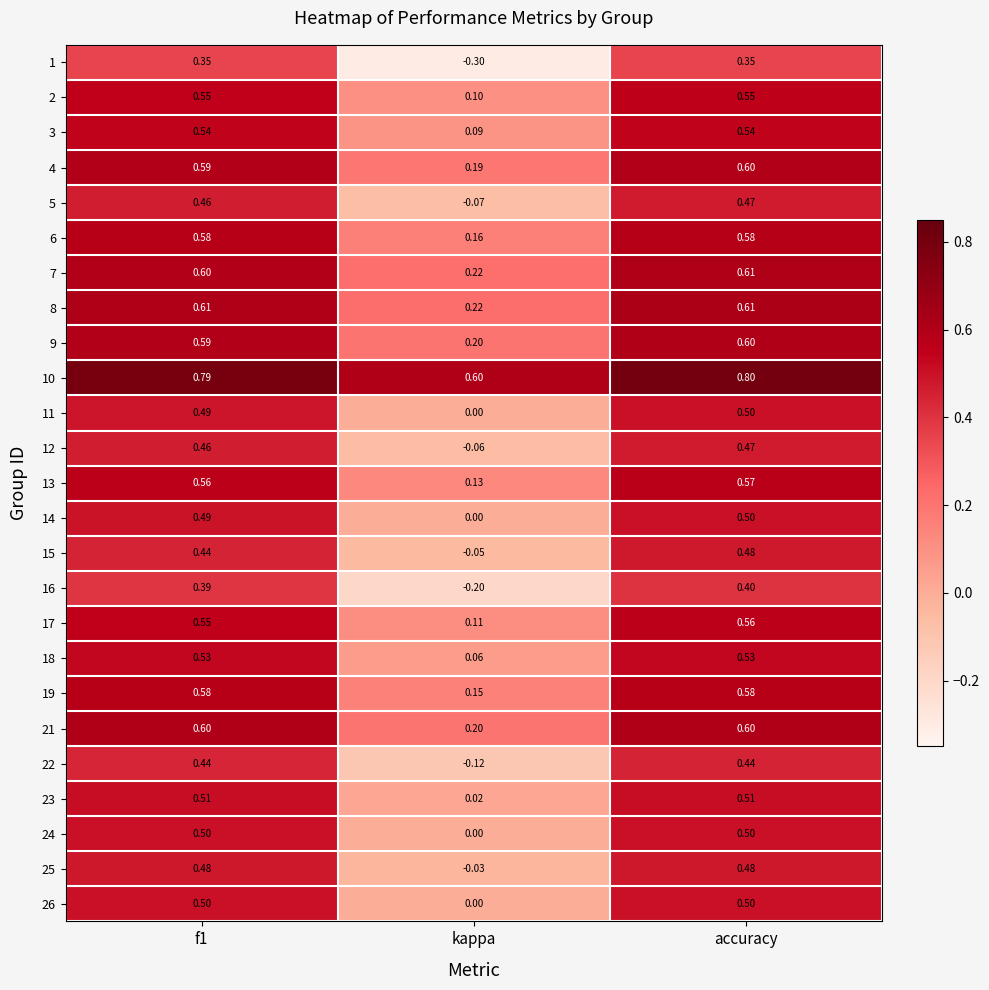

Which label corresponds to the largest value in the chart?

accuracy